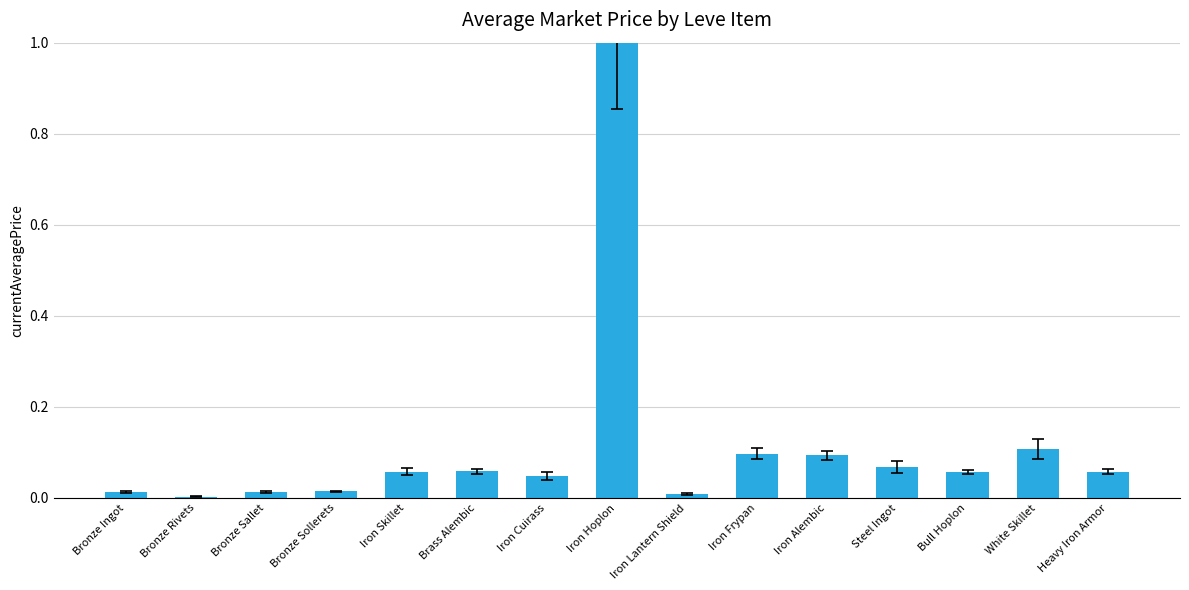

Which has a higher value, Brass Alembic or Iron Alembic?

Iron Alembic